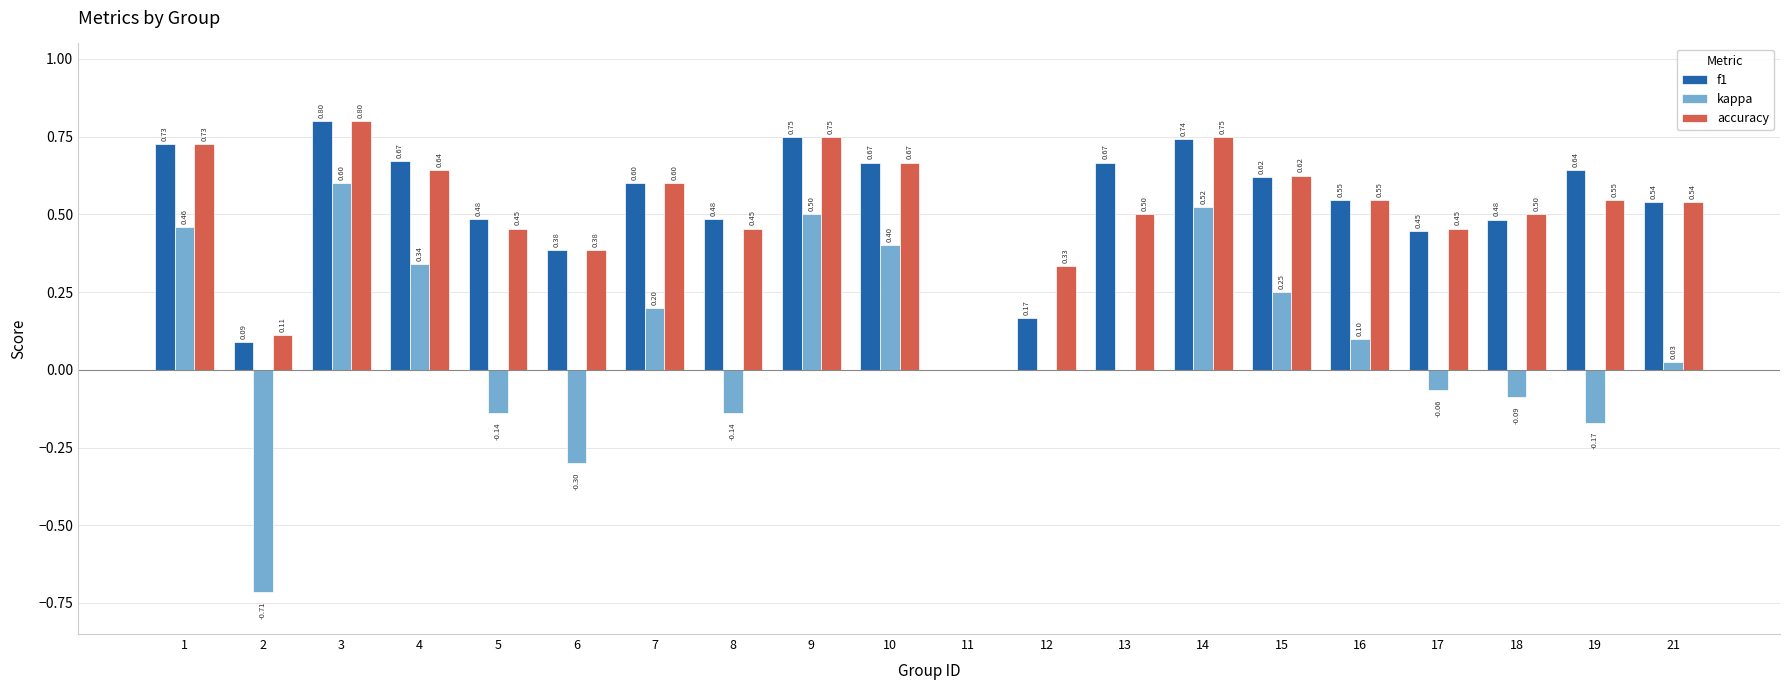

Are the bars horizontal?

No